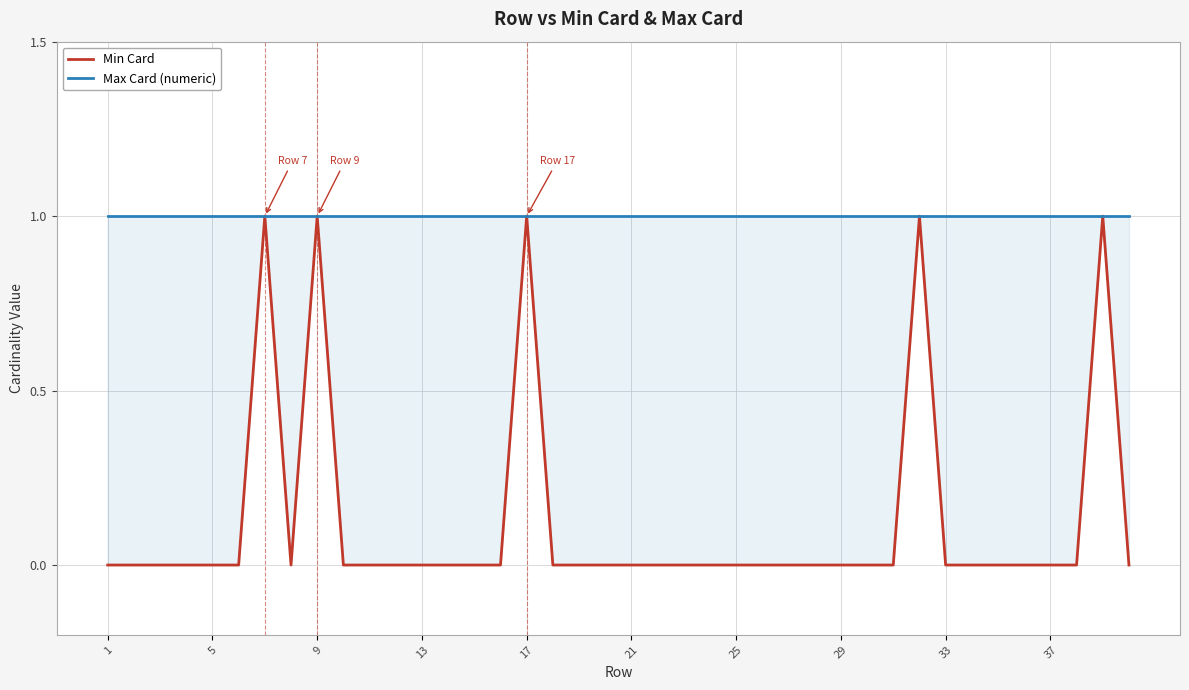

The value of Min Card at 9 is 0. True or false?

False